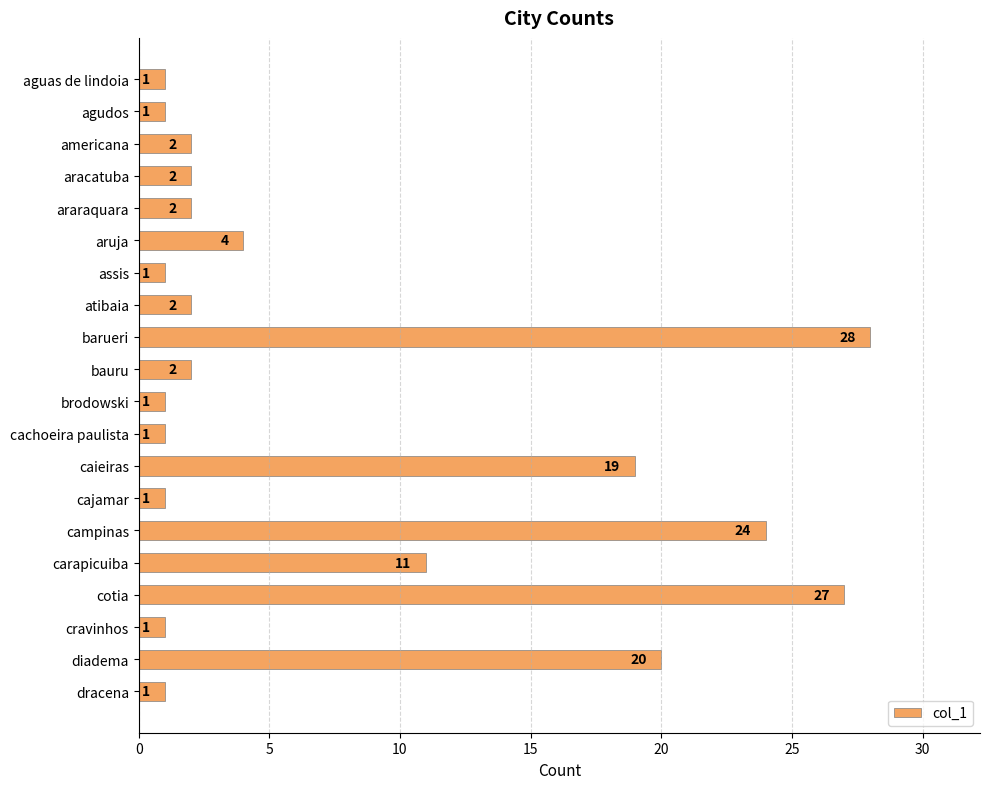

What is the sum of all values?

151